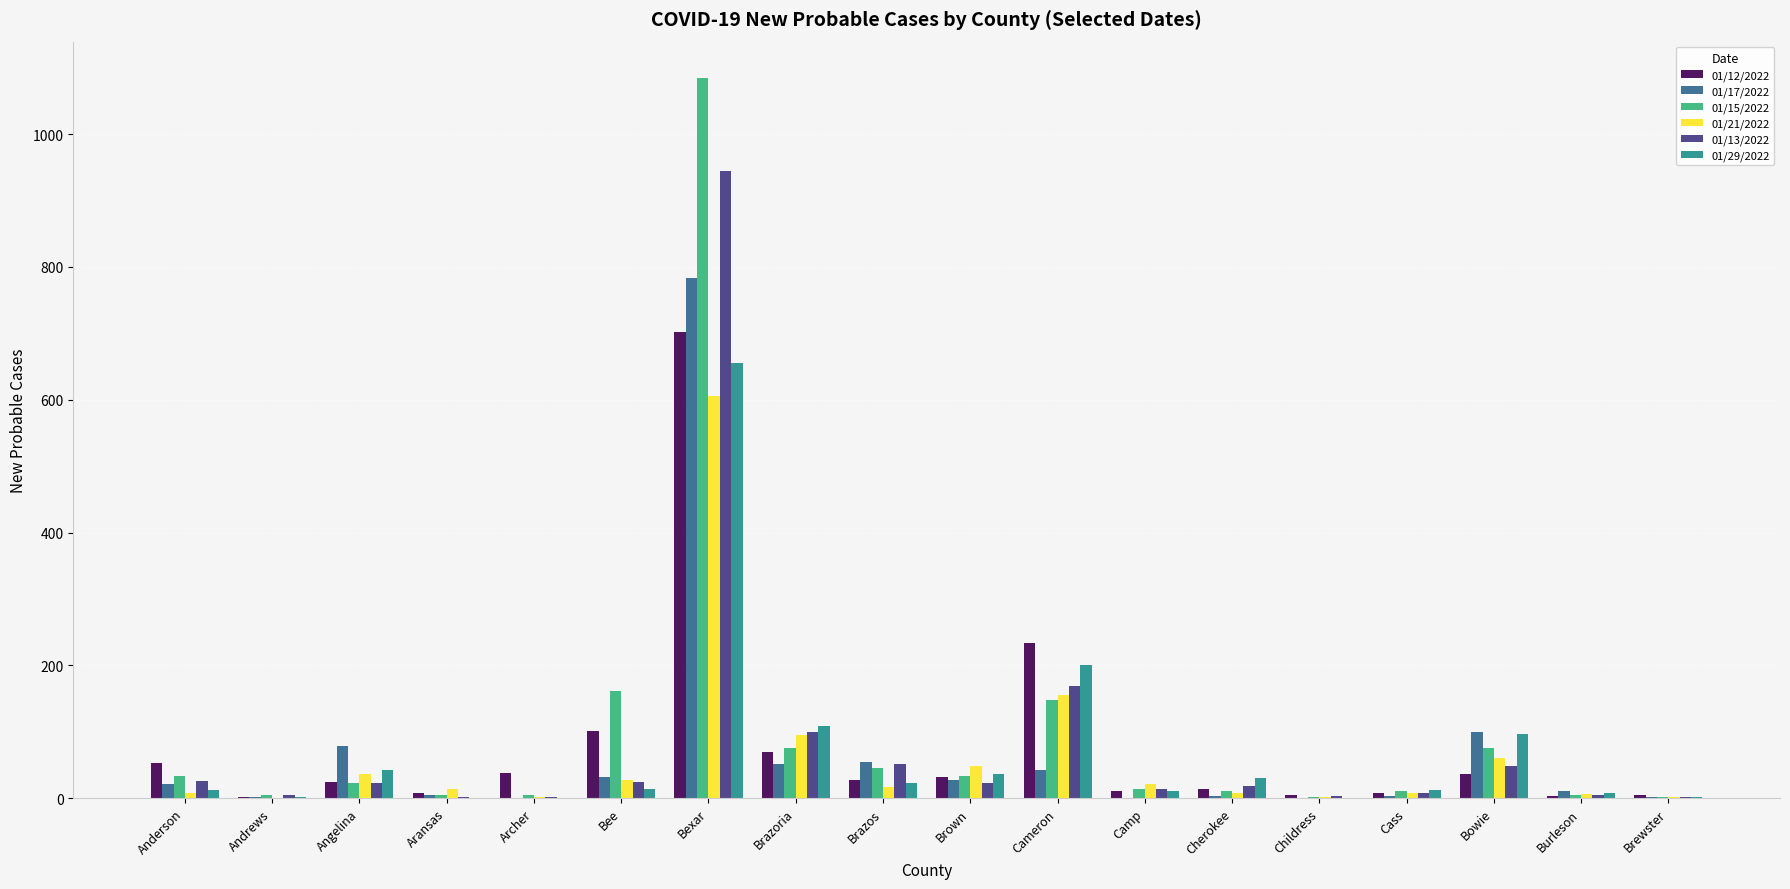

How many groups of bars are there?

18